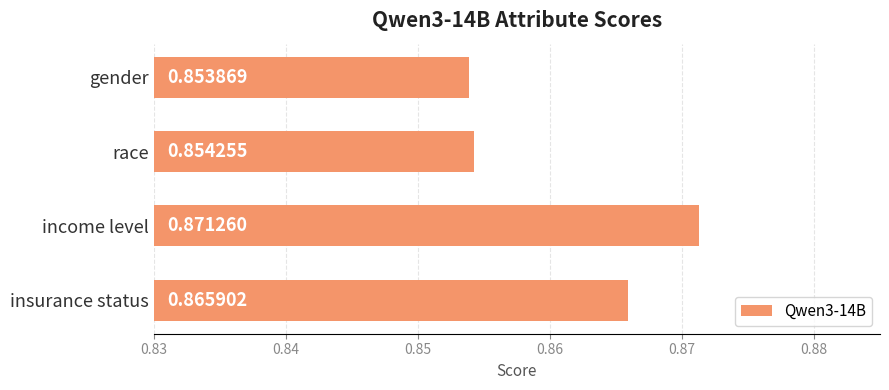

What is the label of the 1st bar from the top?

gender